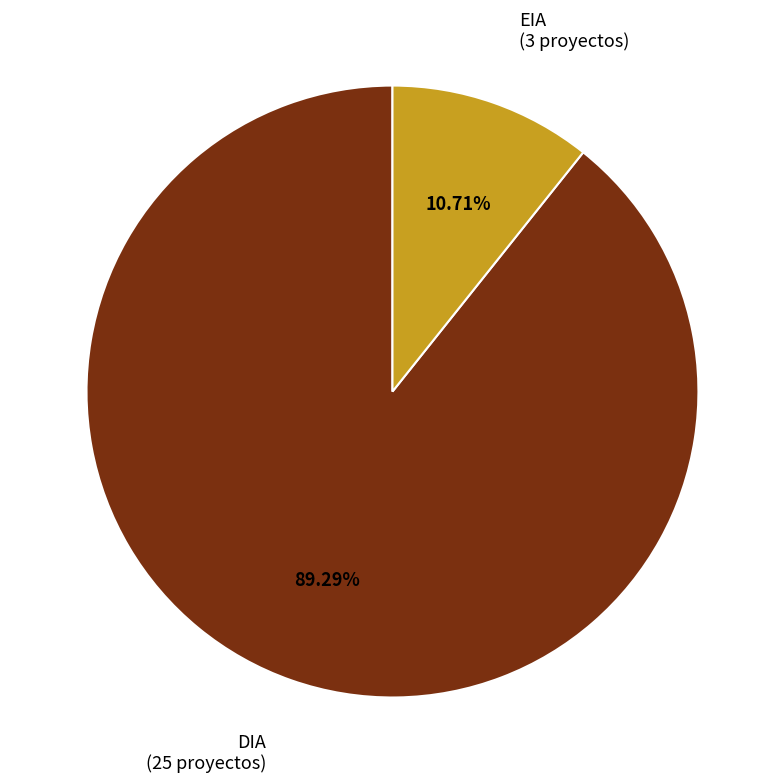

Between EIA and DIA, which is larger?

DIA